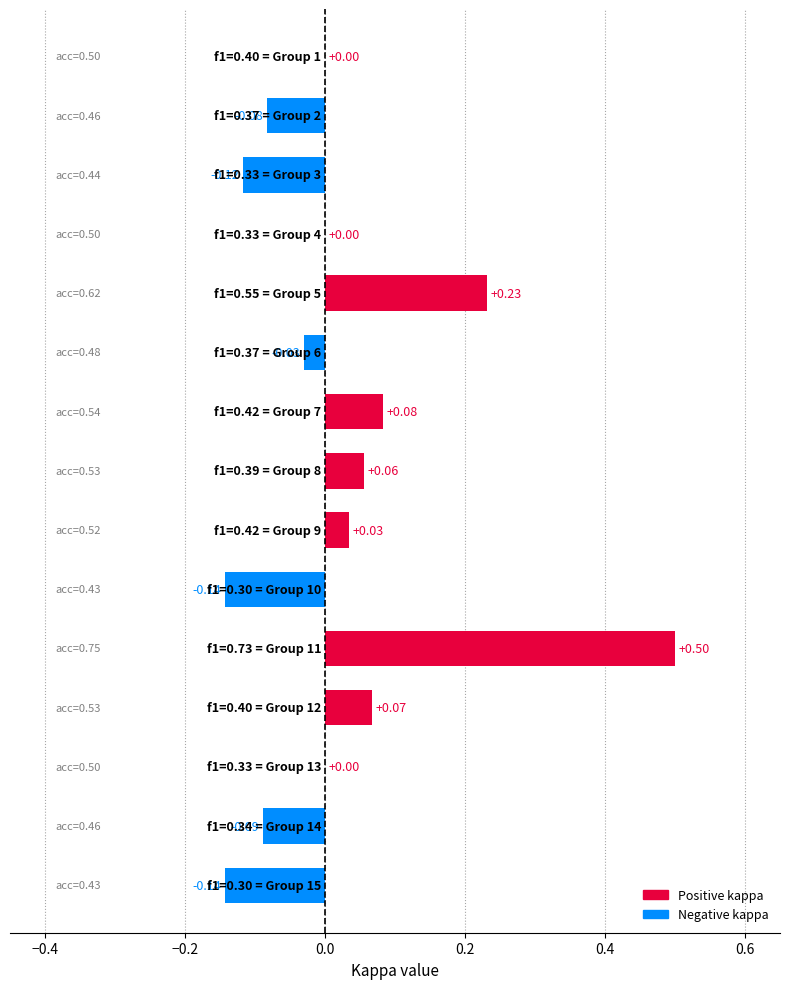

What is the sum of all values?

0.4